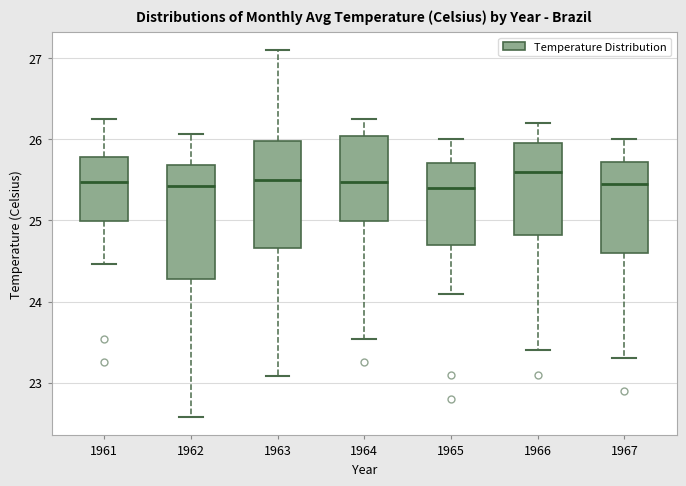

Where does the upper whisker of the box at x = 1962 end on the y-axis? The values are not printed on the chart, so give them approximately, as read against the axis.

26.1